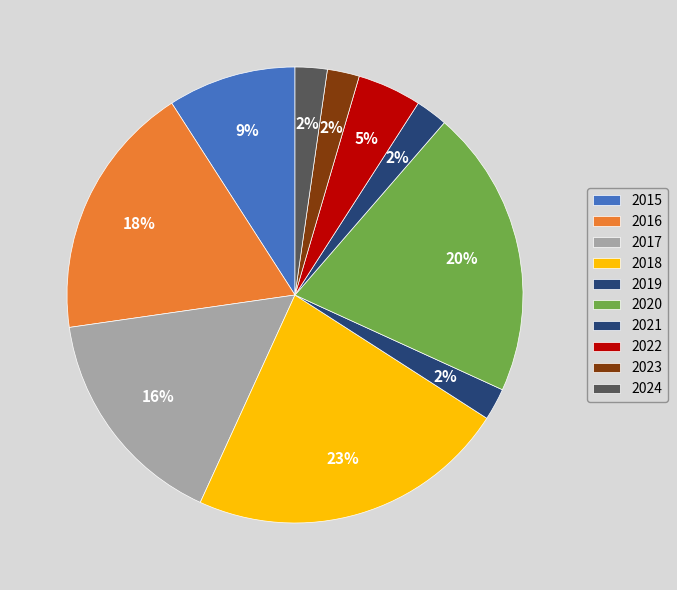

What is the largest slice in the pie chart?

2018